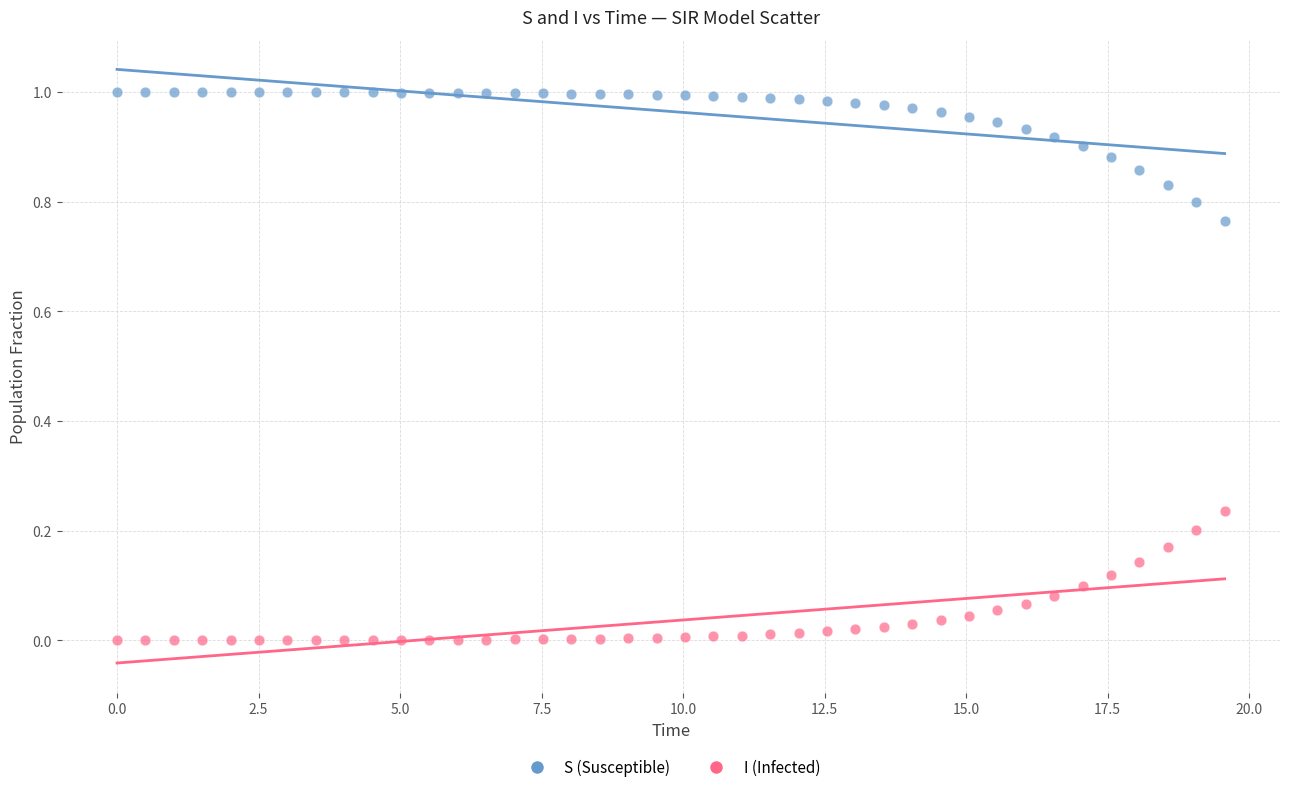

Which series reaches the maximum Y coordinate?

S (Susceptible)